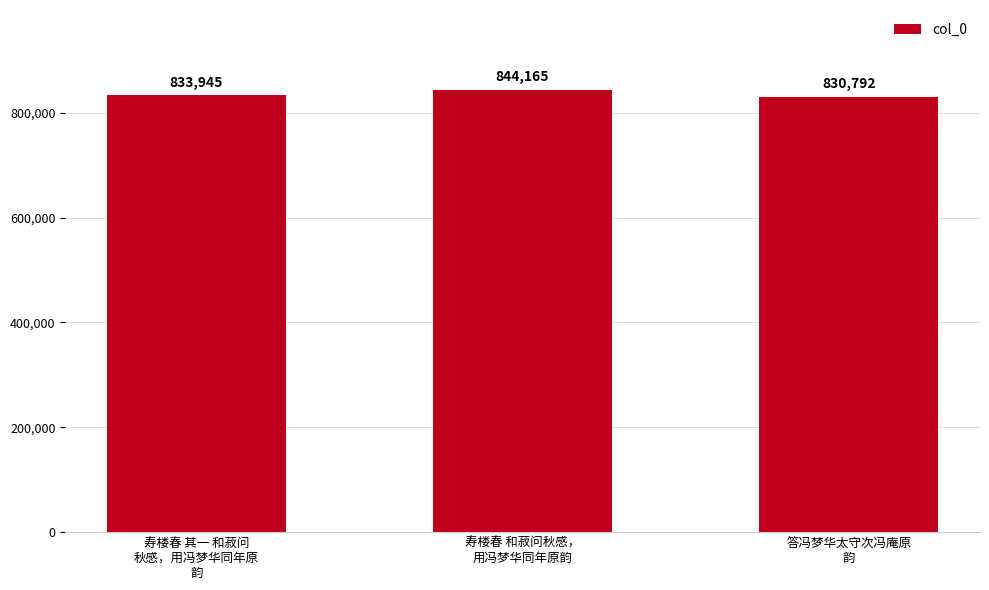

Count the number of categories in the chart.

3